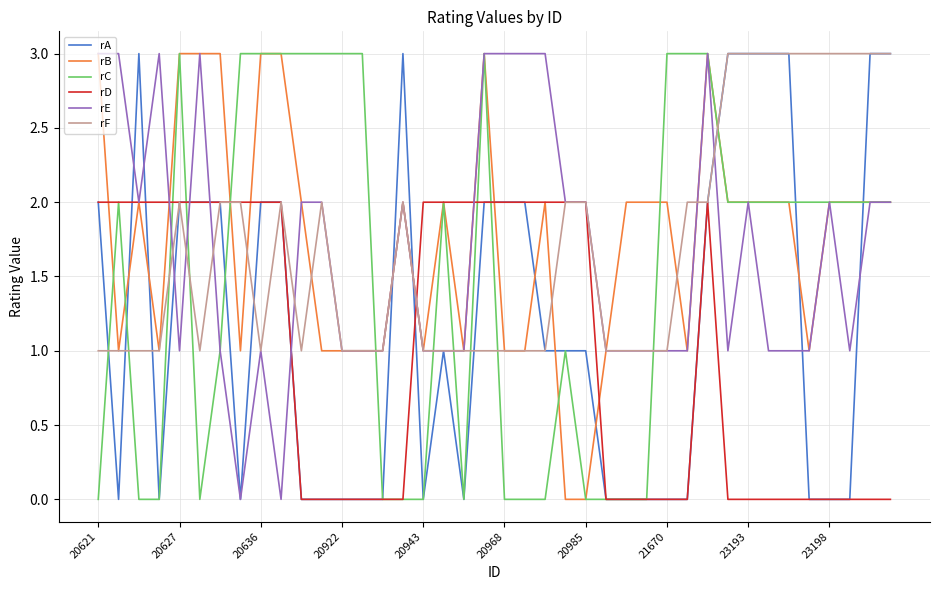

What is the maximum value for rA?

3